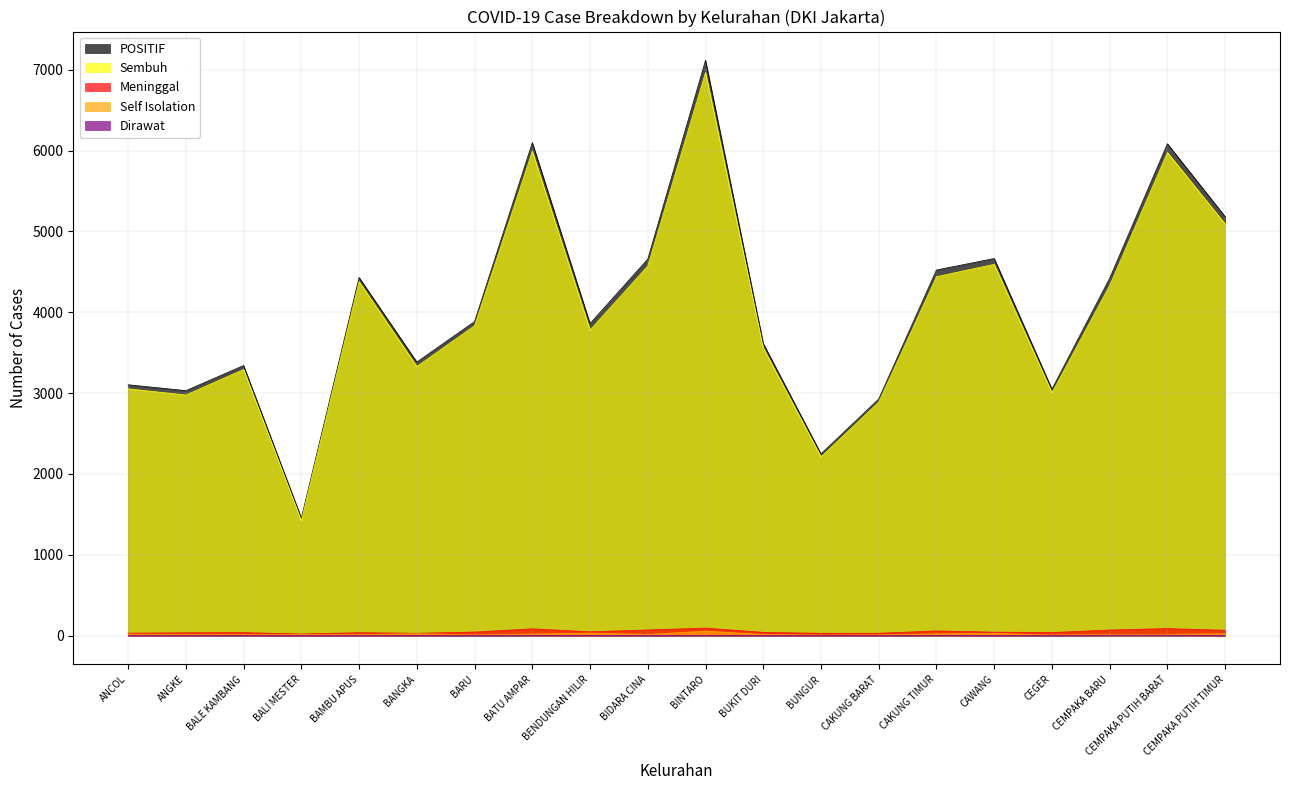

The value of Meninggal at CEMPAKA PUTIH TIMUR is 66. True or false?

True